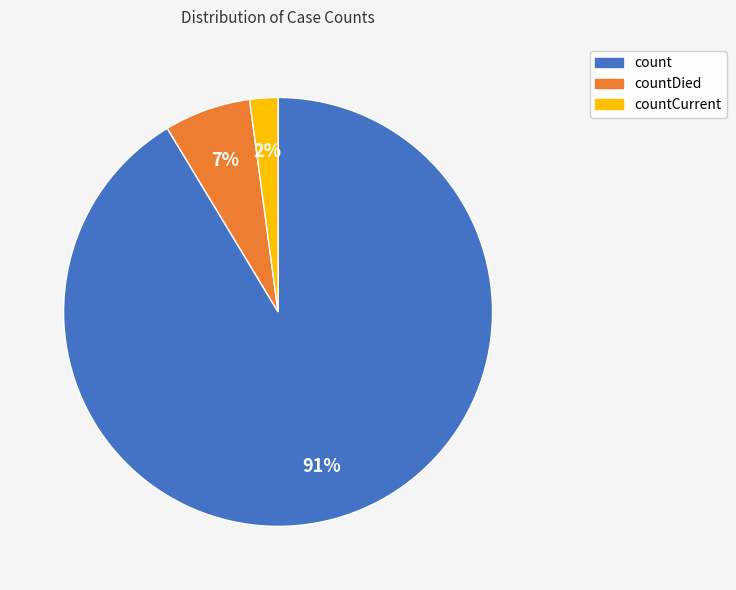

To the nearest percent, what is the average slice percentage?

33%